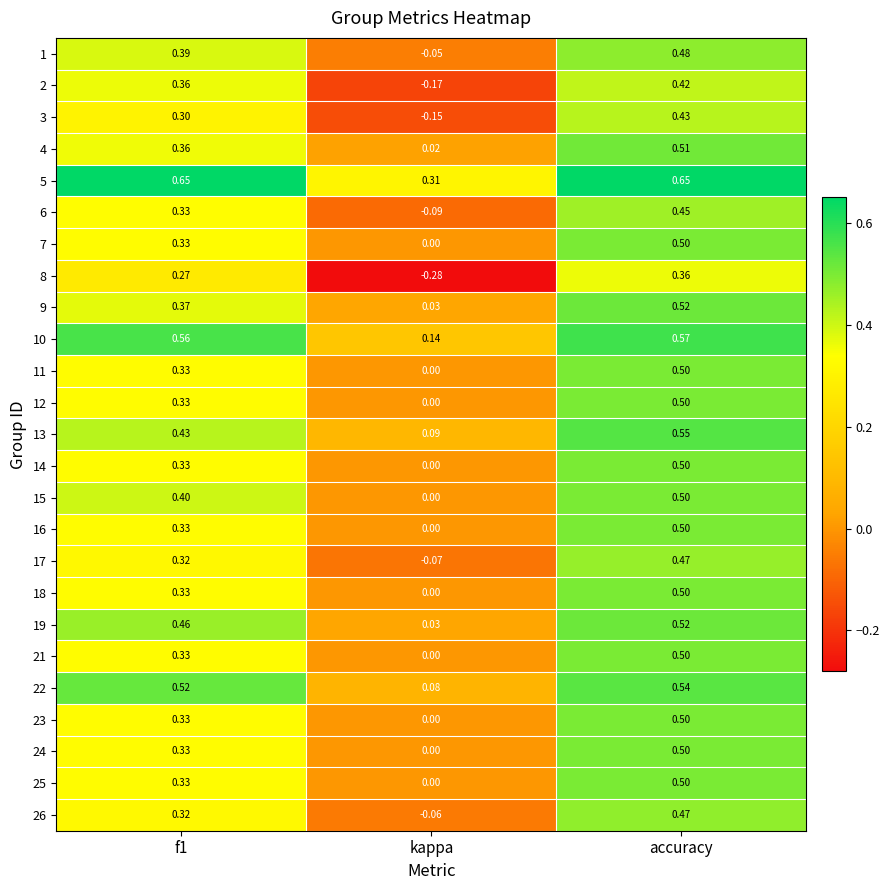

Where is 4 nearest to the value 0?

kappa